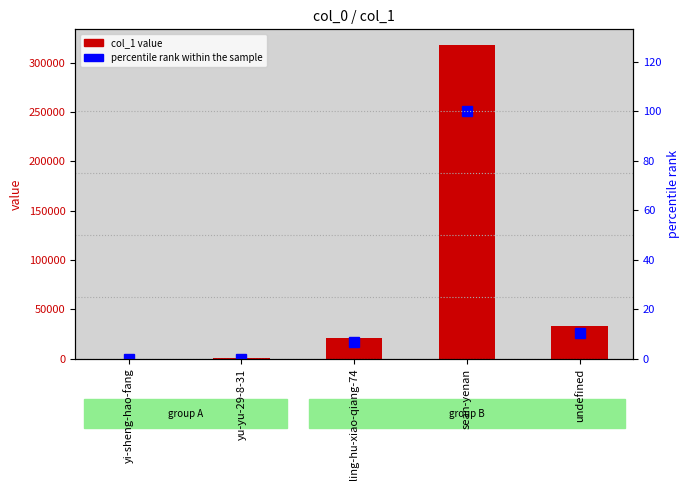

Reading left to right, transcribe all the data shown in this chart.

col_1: yi-sheng-hao-fang=3.0	yu-yu-29-8-31=159.0	ling-hu-xiao-qiang-74=20751.0	sean-yenan=317800.0	undefined=32694.0
percentile rank within the sample: yi-sheng-hao-fang=0.0	yu-yu-29-8-31=0.1	ling-hu-xiao-qiang-74=6.5	sean-yenan=100.0	undefined=10.3